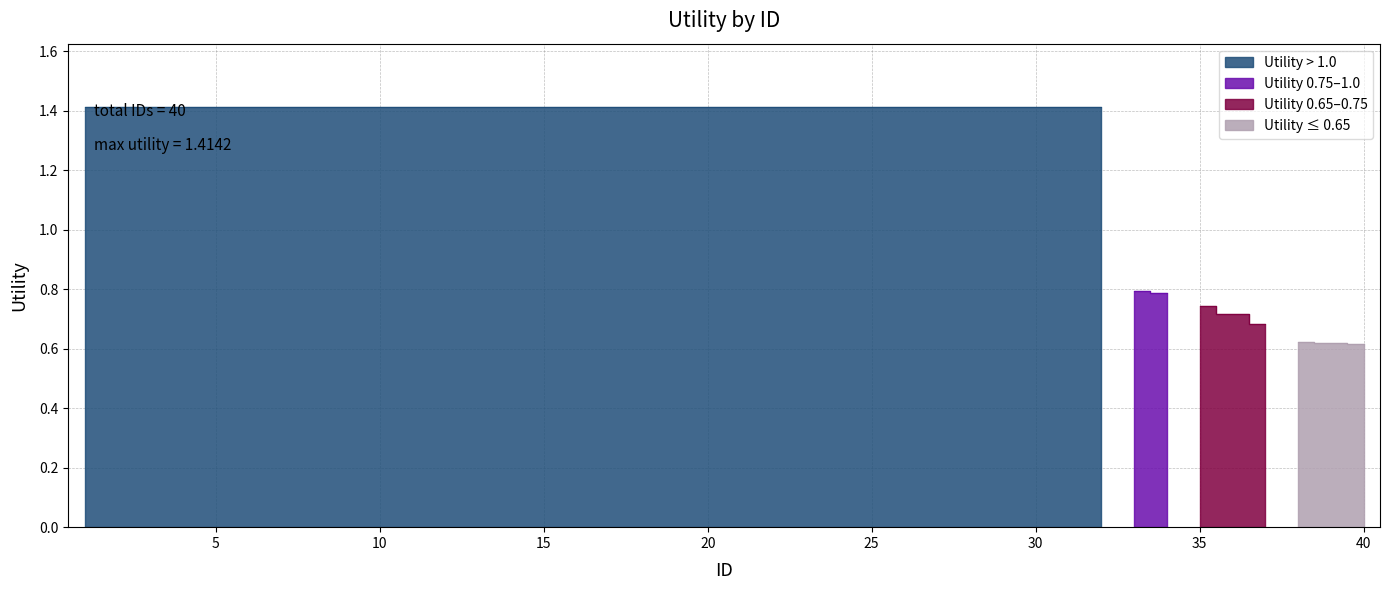

What is the average value?

1.3